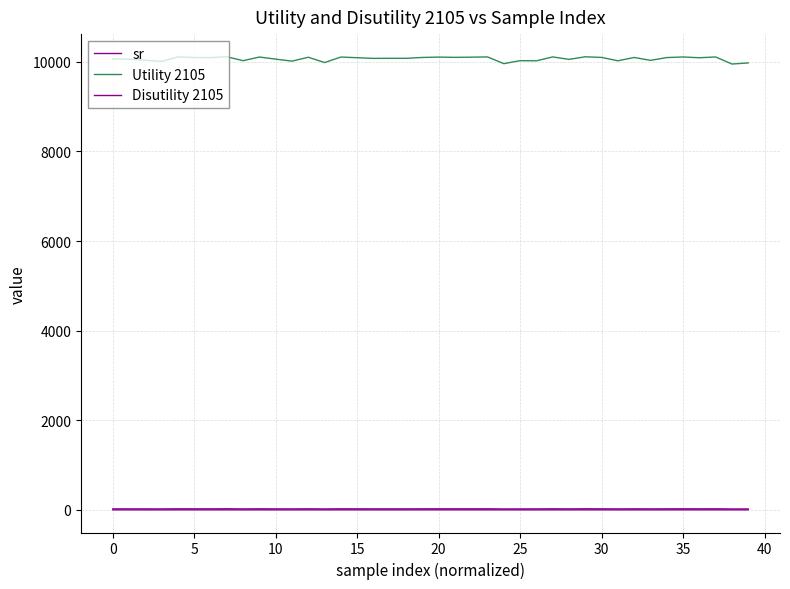

What is the average value of the Utility 2105 series?

10066.6